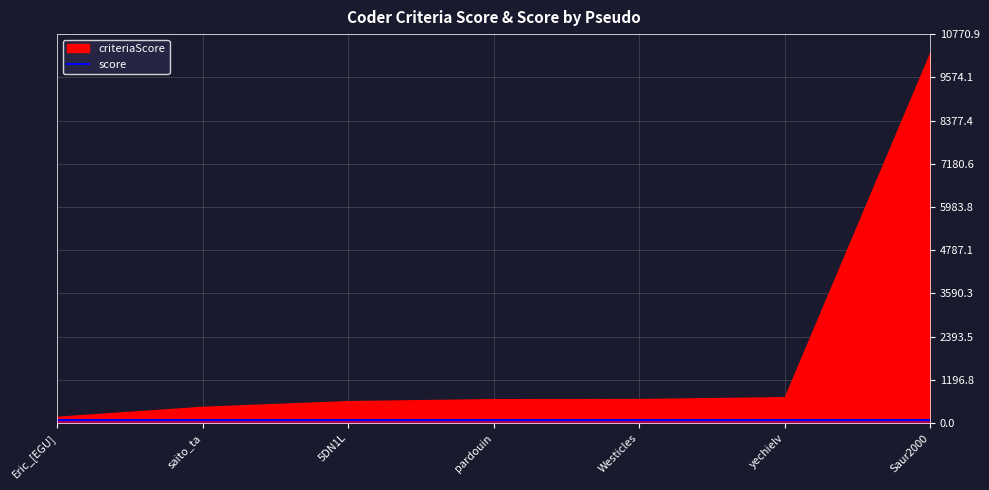

The value of score at yechielv is 100. True or false?

True